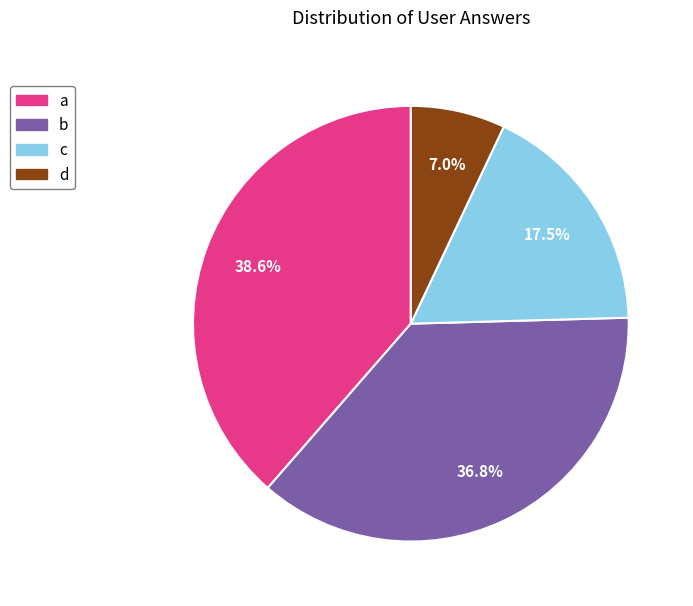

The b slice represents 37% of the pie. True or false?

True